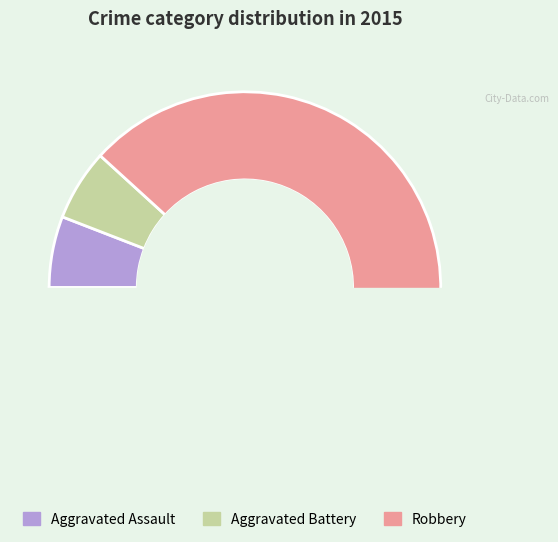

Which category has the biggest portion of the pie?

Robbery